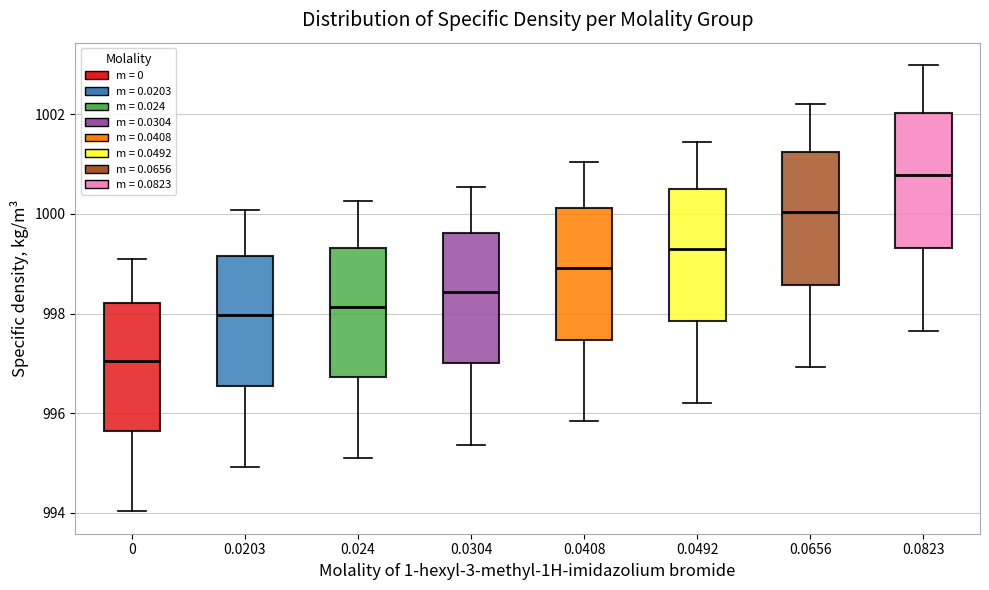

Which box's median line is the lowest?

0